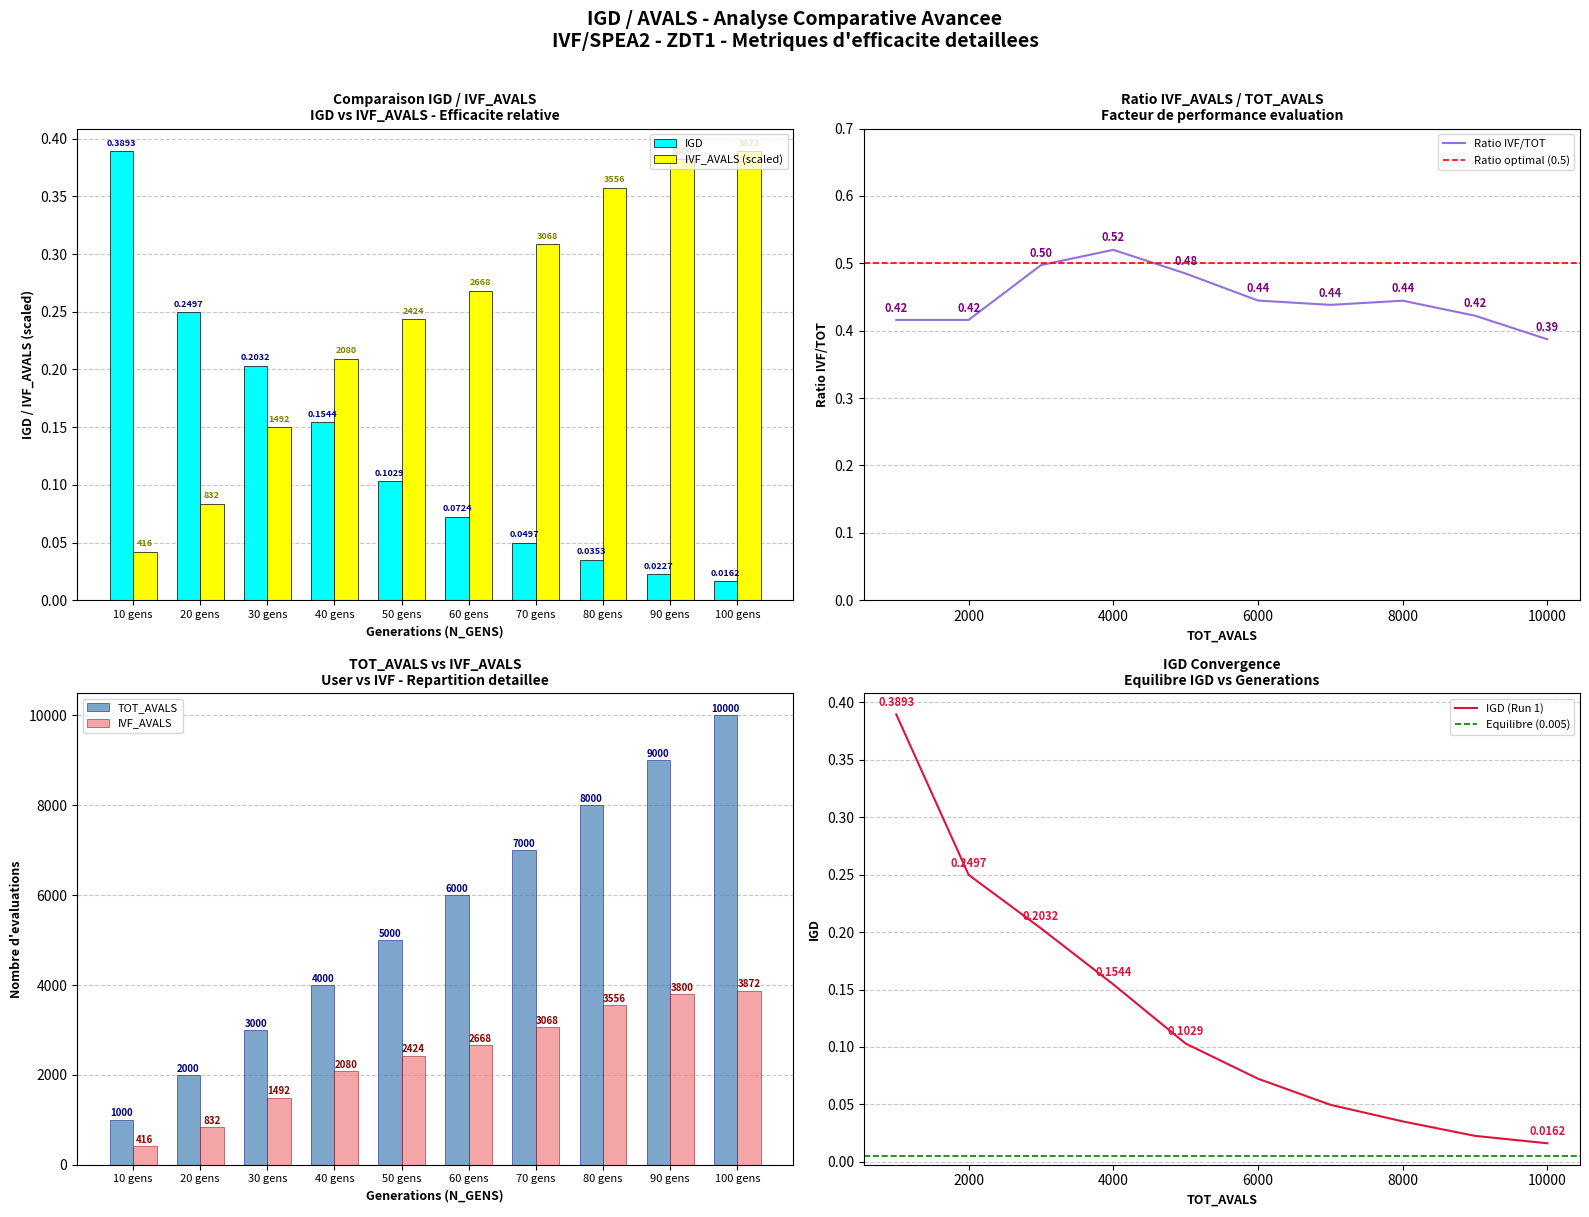

Rank the series by their maximum value, from highest to lowest.

IGD, IVF_AVALS